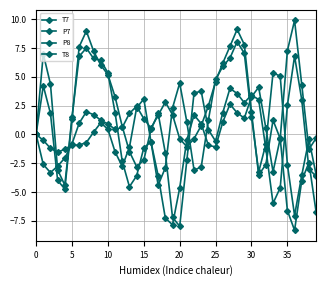

At how many categories does at least one series exceed 8?

3